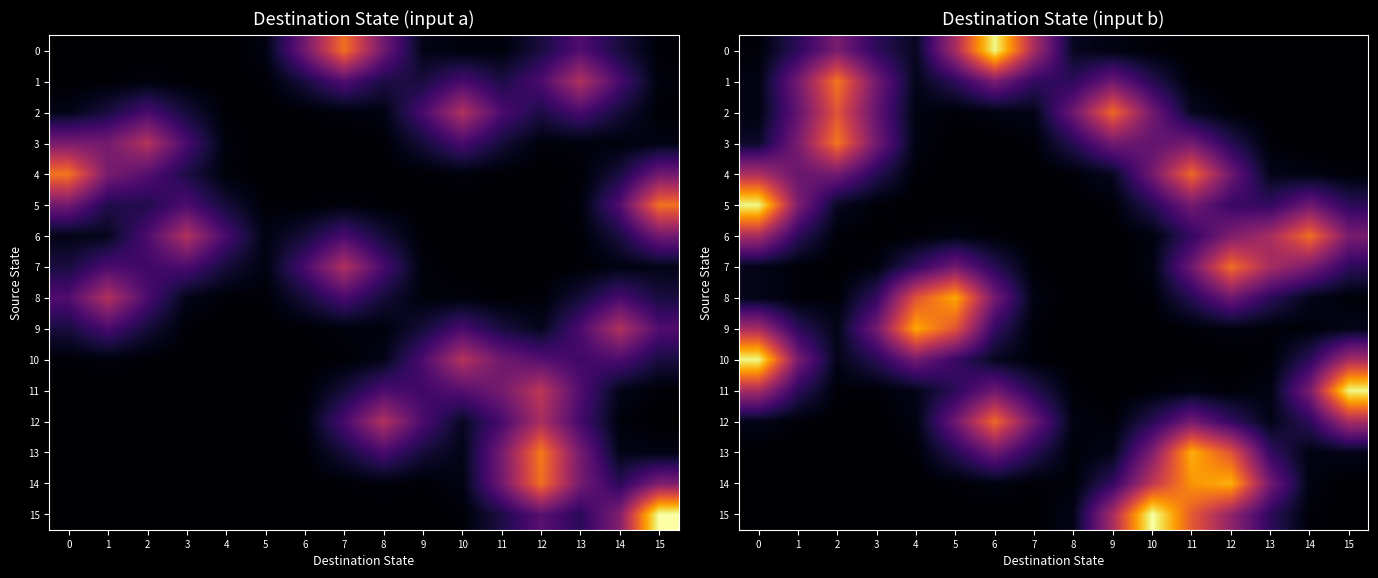

The value of 4 at 9 is 0.0. True or false?

False